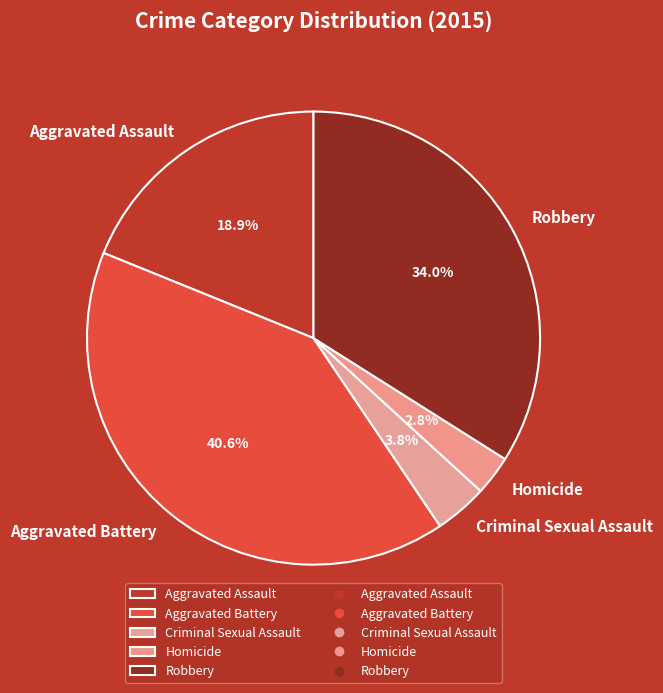

Does Aggravated Assault represent more than half of the total?

No